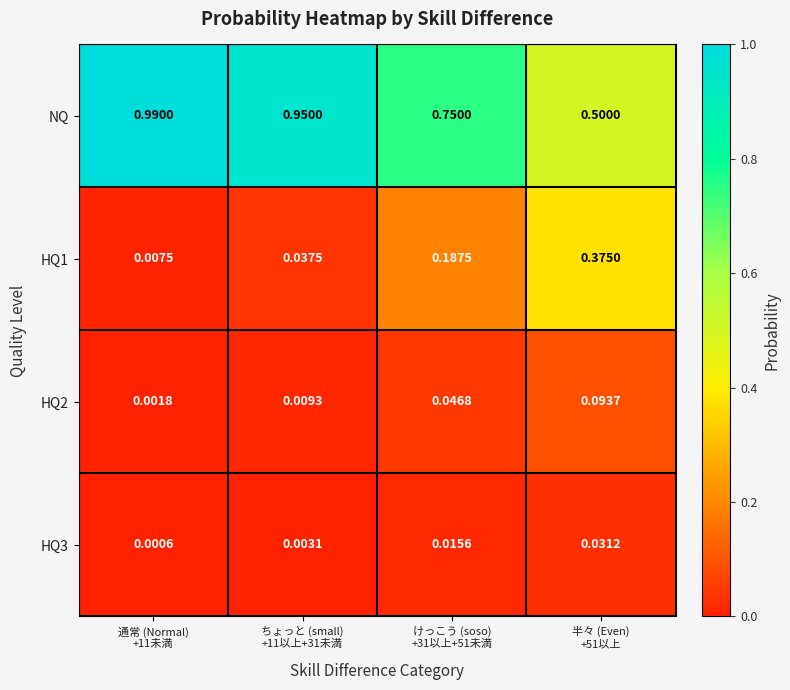

Which series changed the most between ちょっと (small)
+11以上+31未満 and 半々 (Even)
+51以上?

NQ